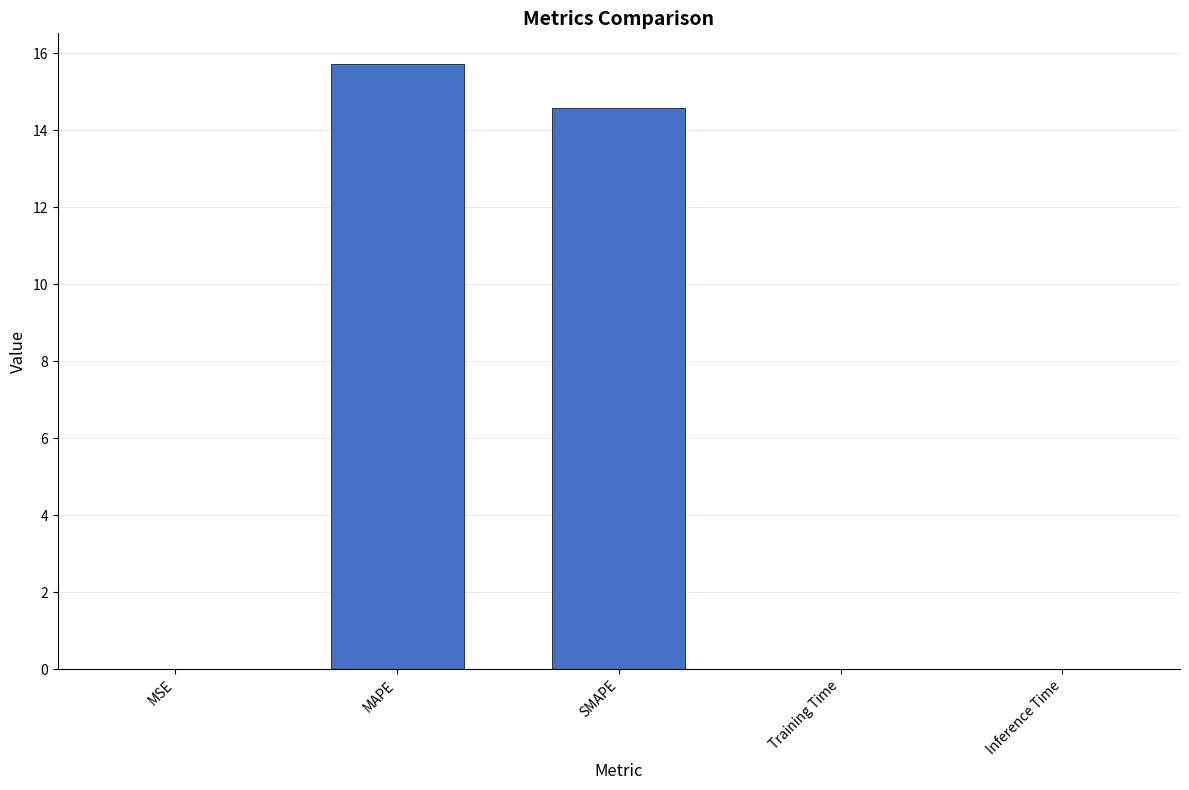

What is the sum of all values?

30.3